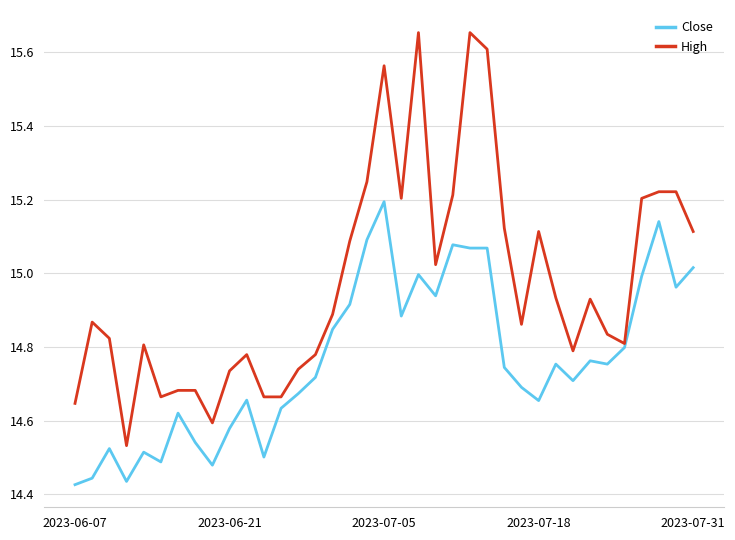

Rank the series by their maximum value, from lowest to highest.

Close, High